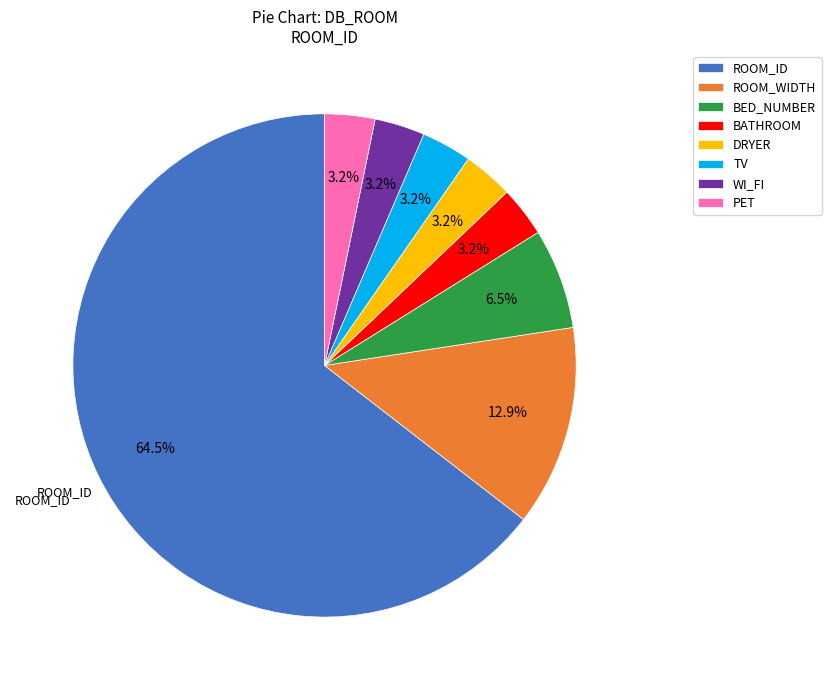

Approximately how many times larger is the value at BED_NUMBER compared to PET?

2.0